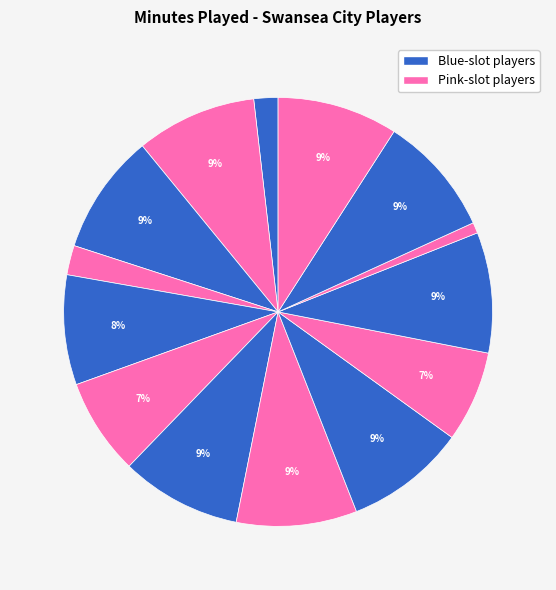

Count the number of slices in the pie.

14